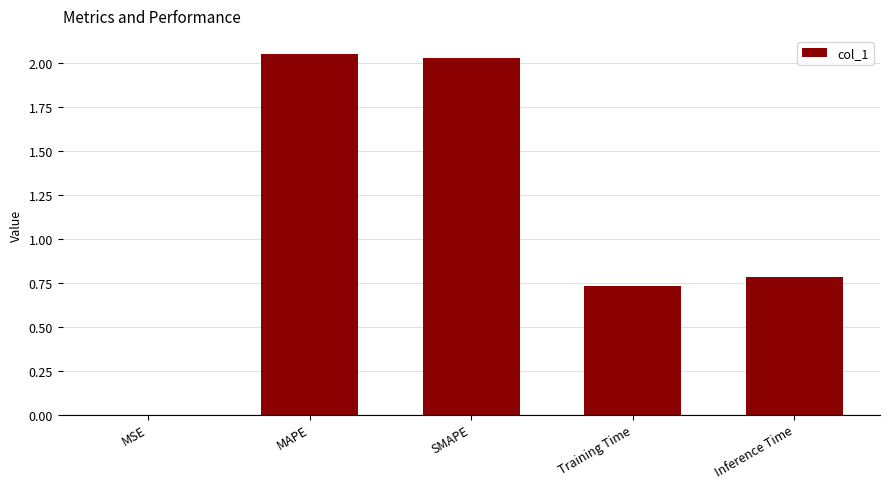

What is the change in value from SMAPE to Inference Time?

-1.2